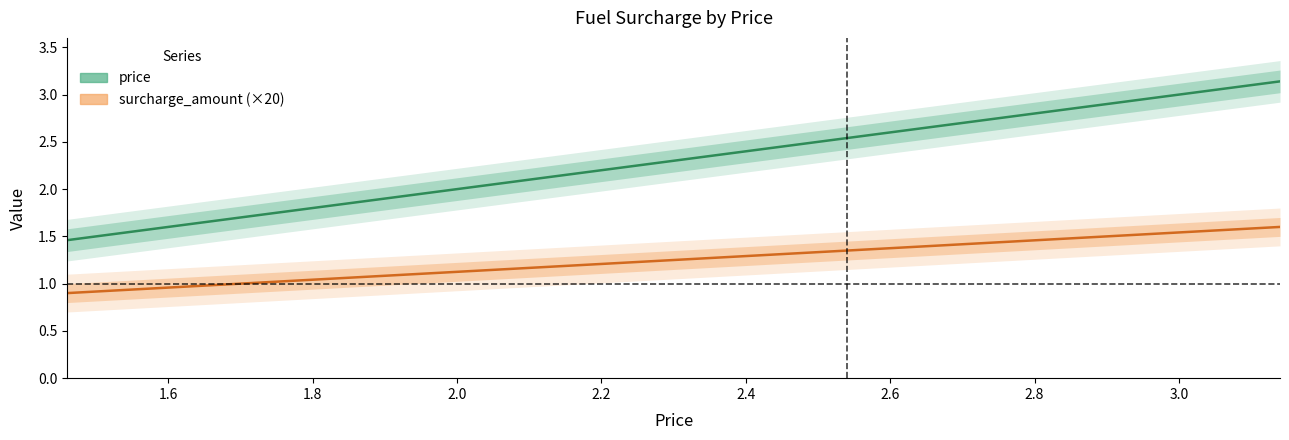

What is the highest value of the price series?

3.1